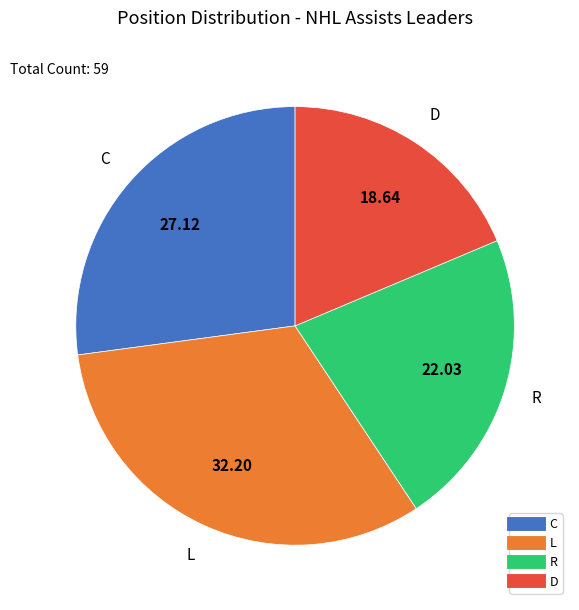

Do L and D together represent more than half of the pie?

Yes